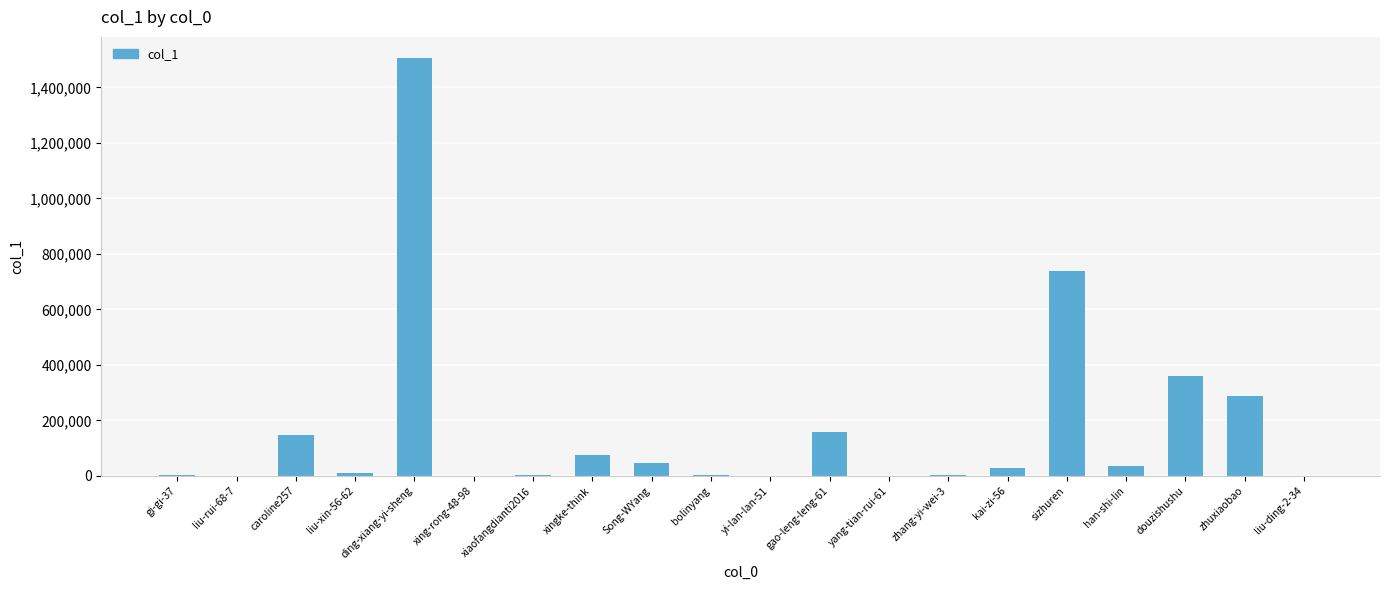

At which category does the chart reach its peak across all series?

ding-xiang-yi-sheng